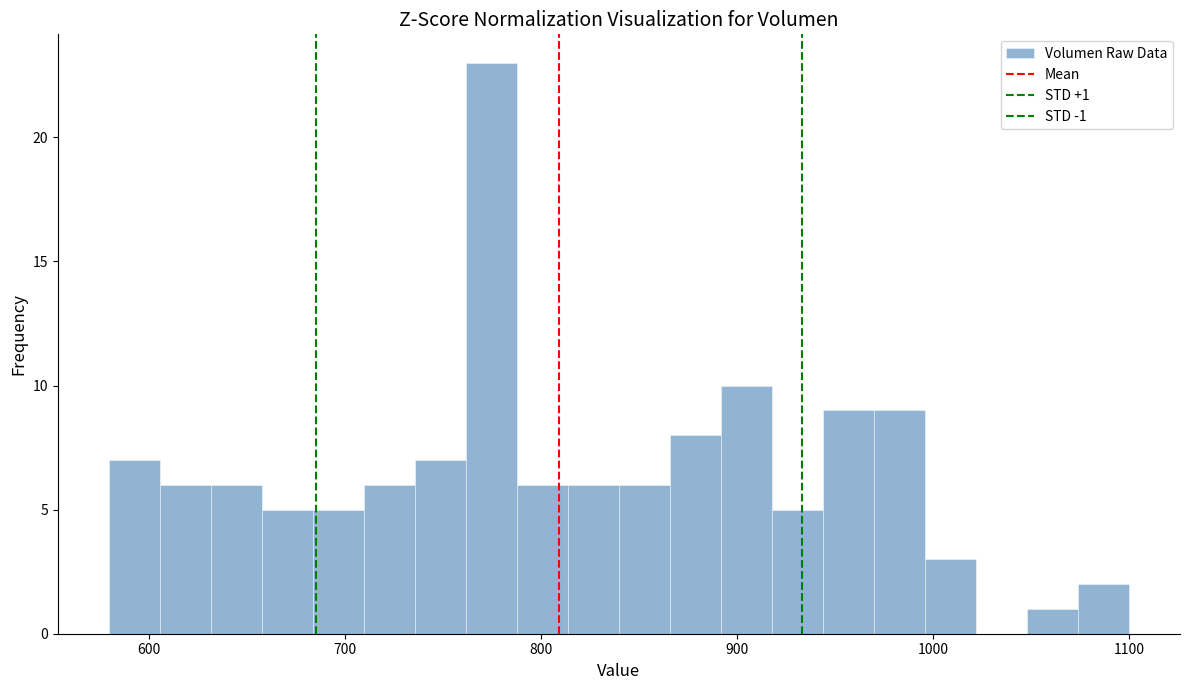

Around what value on the x-axis is the tallest bar? Give the approximate position of its centre, as read against the axis.

770